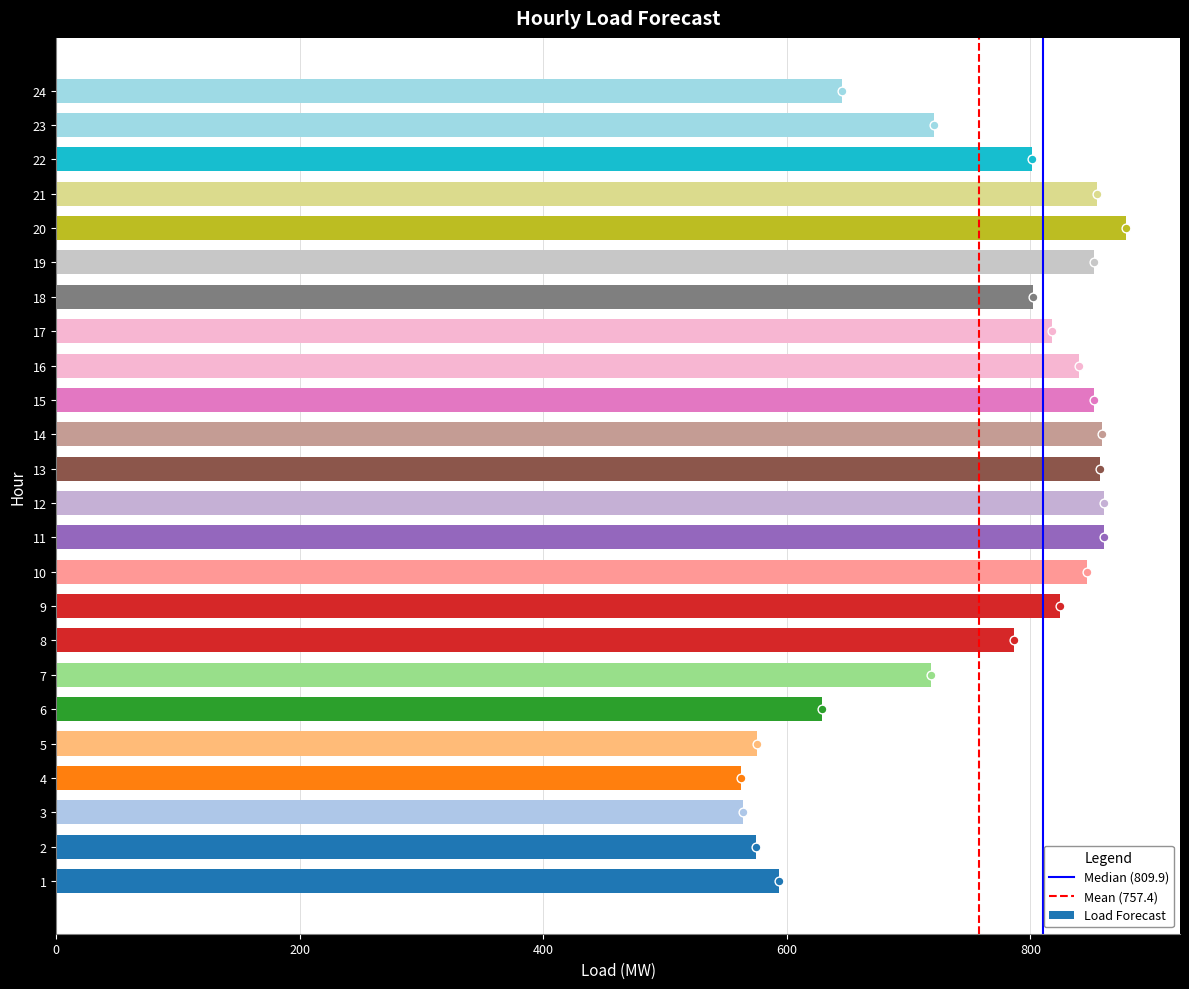

What is the change in value from 5 to 18?

+226.3